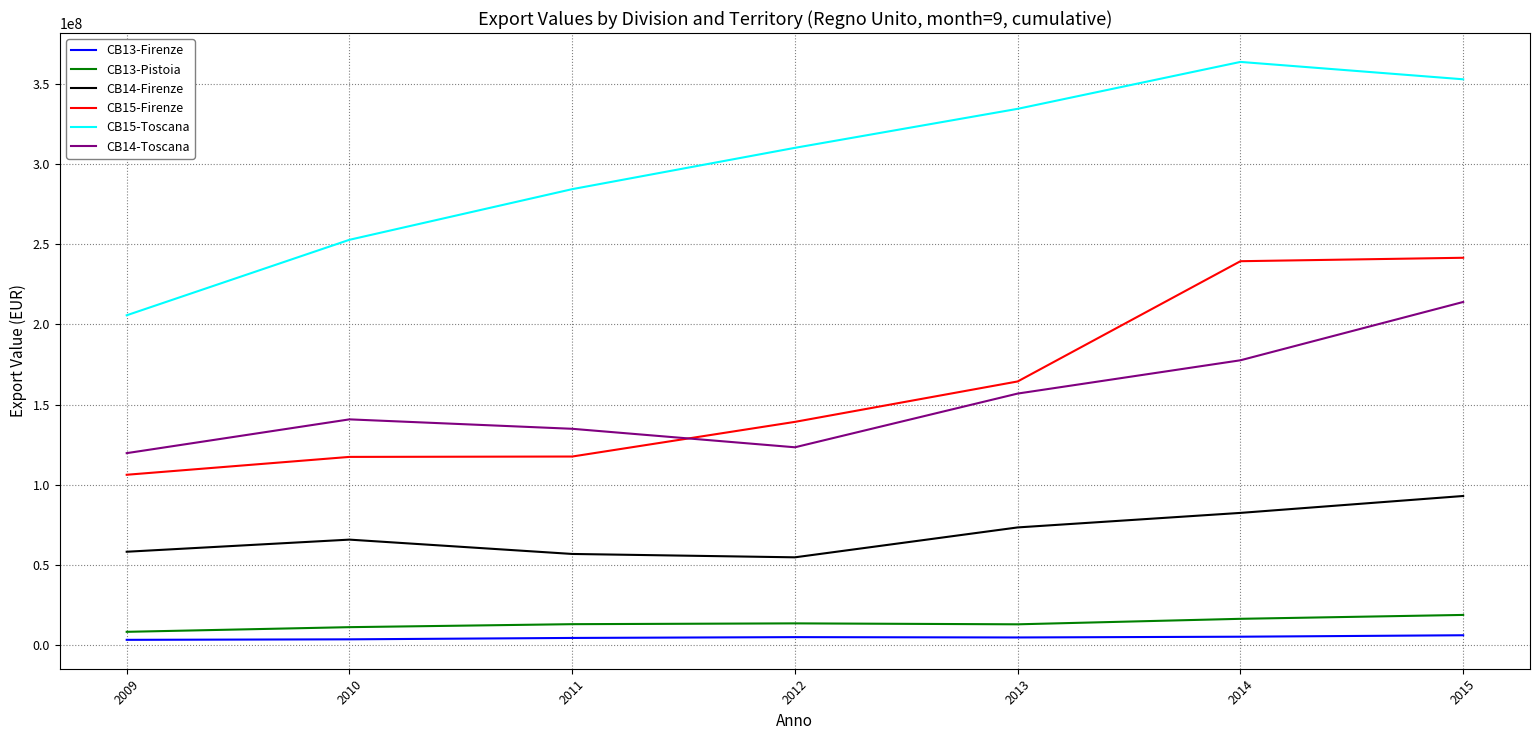

Is it true that CB14-Firenze equals 58328573 at 2009?

True